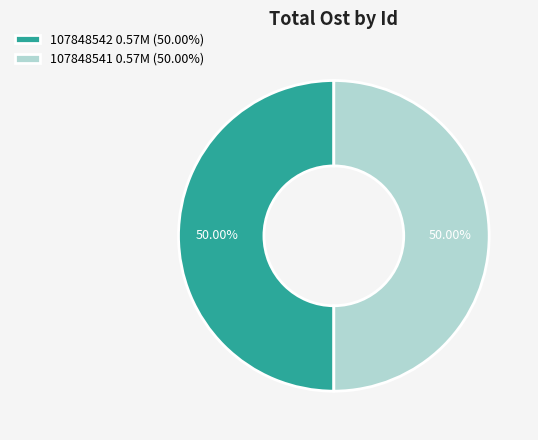

To the nearest percent, what portion does 107848542 represent?

50%